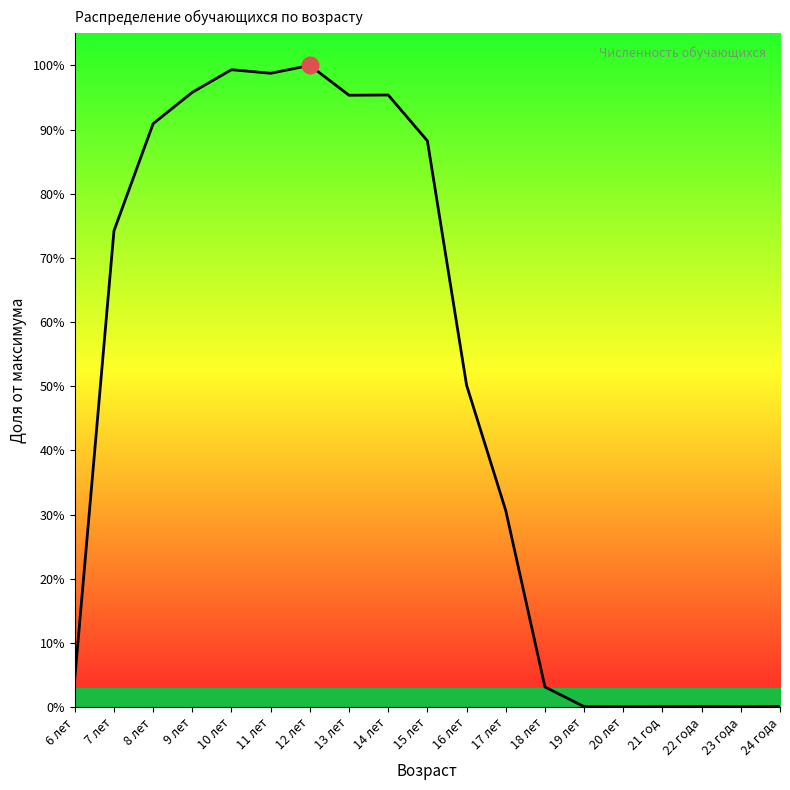

How many lines are shown in the chart?

1